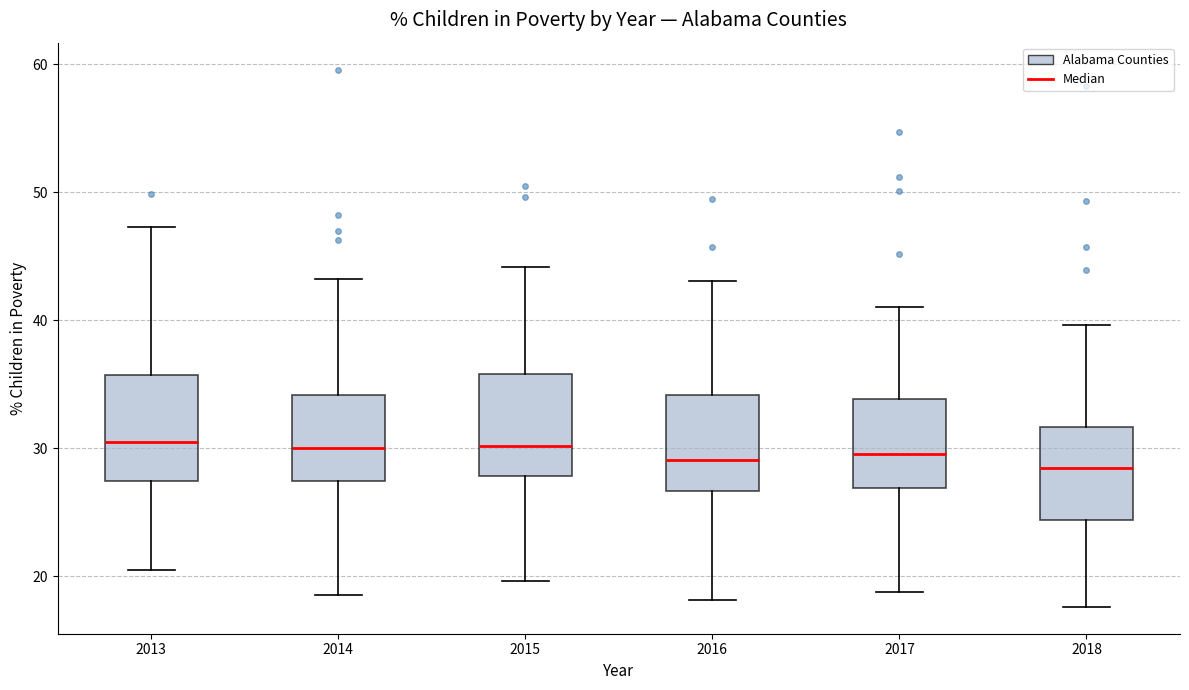

Reading left to right, read every box against the y-axis: the position of its median line, the range the box covers, and the ends of its whiskers. The values are not printed on the chart, so give them approximately, as read against the axis.

2013: median 30, box 27 to 36, whiskers 21 to 47
2014: median 30, box 27 to 34, whiskers 19 to 43
2015: median 30, box 28 to 36, whiskers 20 to 44
2016: median 29, box 27 to 34, whiskers 18 to 43
2017: median 30, box 27 to 34, whiskers 19 to 41
2018: median 28, box 24 to 32, whiskers 18 to 40